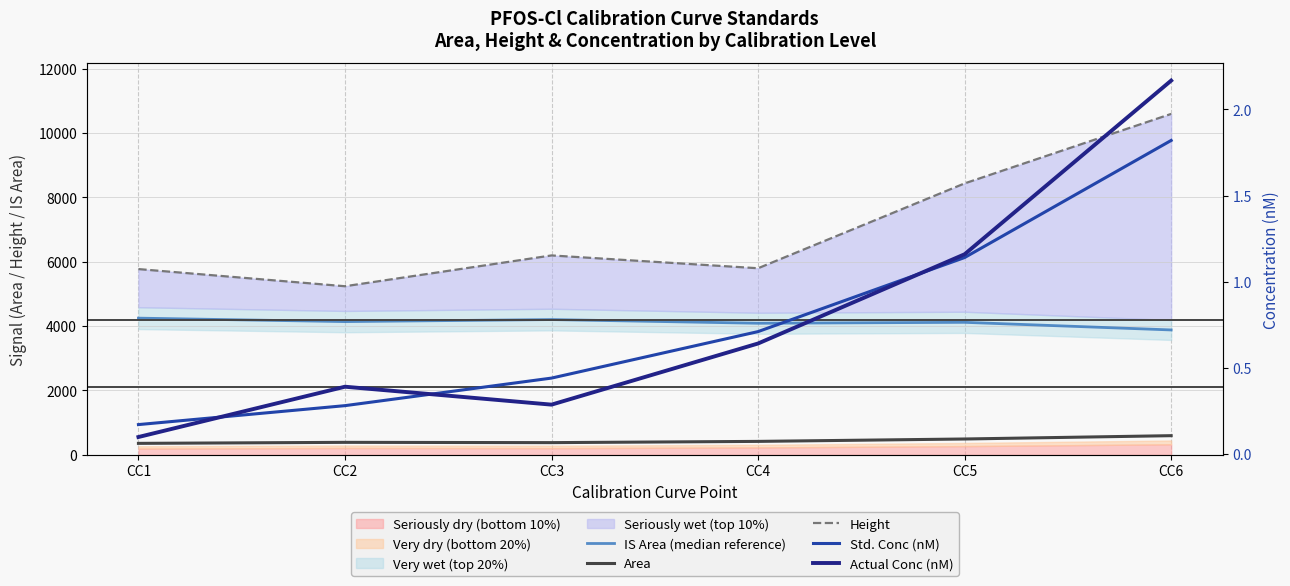

Reading right to left, list all the values displayed in this chart.

IS Area (median reference): CC6=3880.2	CC5=4116.8	CC4=4088.3	CC3=4202.7	CC2=4139.6	CC1=4246.9
Area: CC6=595.5	CC5=492.4	CC4=417.8	CC3=379.4	CC2=388.2	CC1=356.6
Height: CC6=10592.0	CC5=8433.0	CC4=5797.0	CC3=6195.0	CC2=5238.0	CC1=5771.0
Std. Conc (nM): CC6=1.8	CC5=1.1	CC4=0.7	CC3=0.4	CC2=0.3	CC1=0.2
Actual Conc (nM): CC6=2.2	CC5=1.2	CC4=0.6	CC3=0.3	CC2=0.4	CC1=0.1